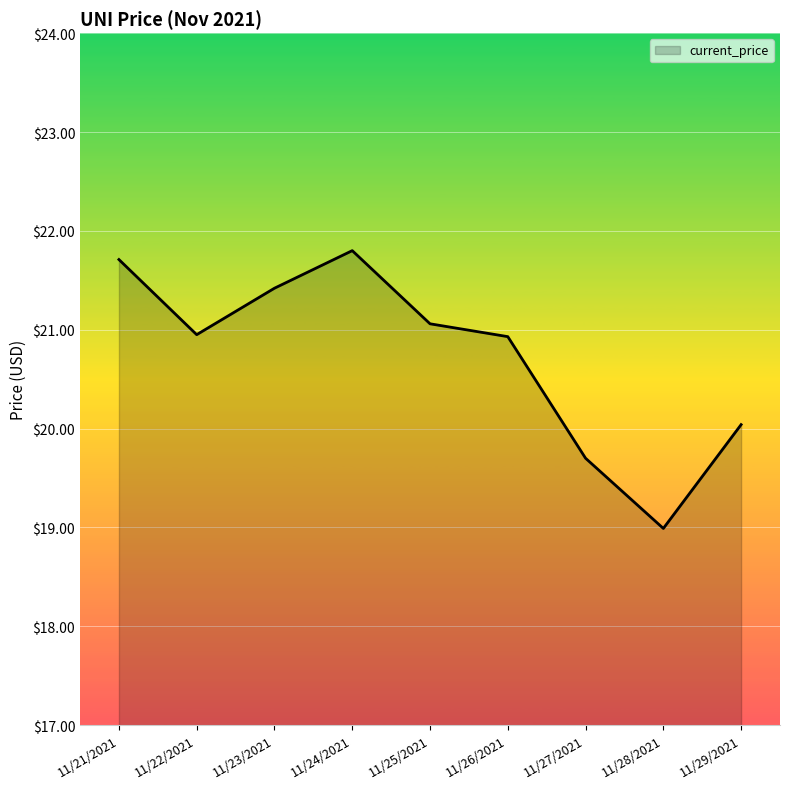

What is the approximate value at 11/28/2021?

19.0